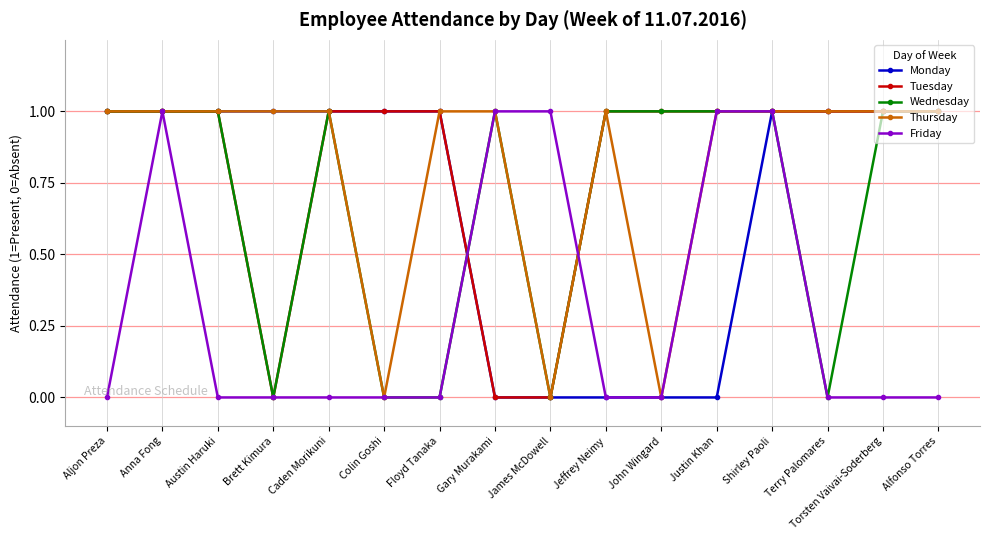

What is the value of the Wednesday point at the 13th from the left?

1